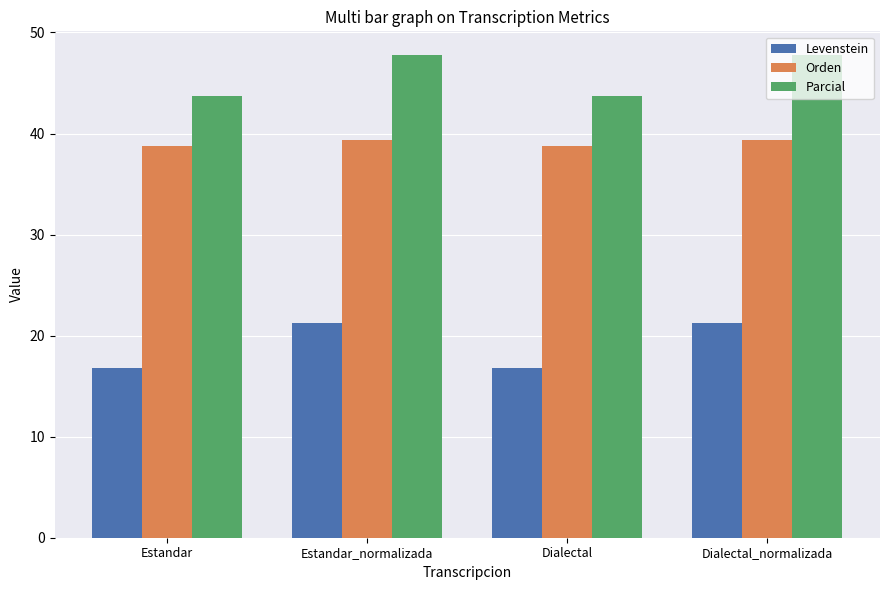

What value does the Levenstein series have at Dialectal?

16.8